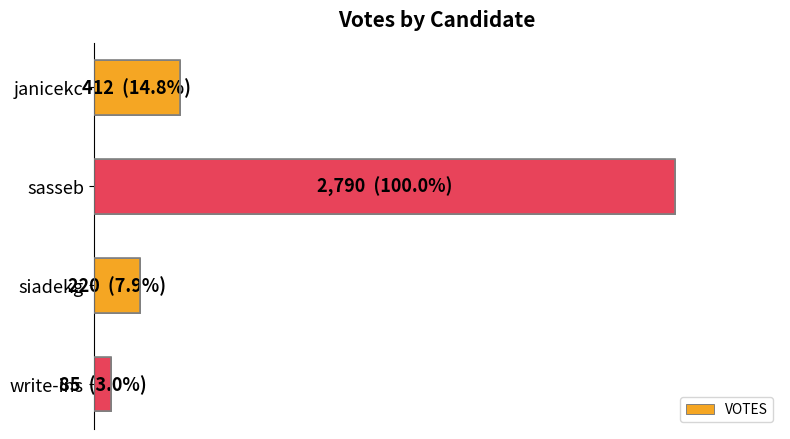

What is the average value?

877